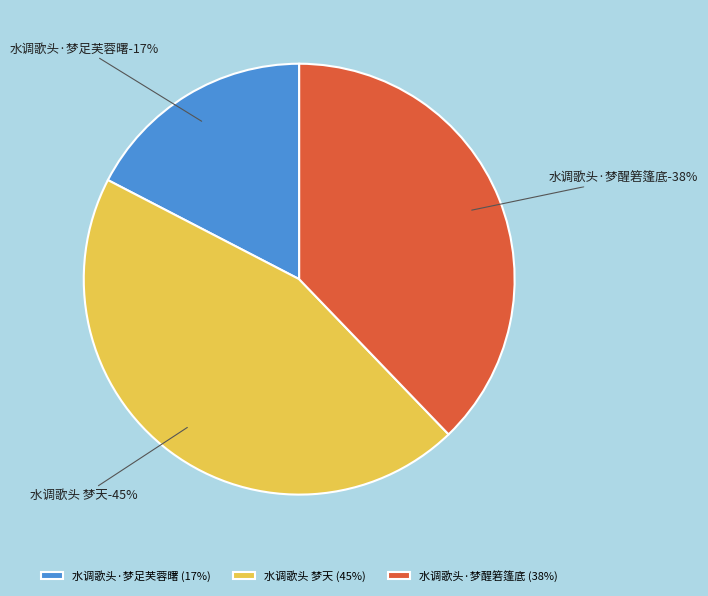

Which slice is the smallest?

水调歌头·梦足芙蓉曙